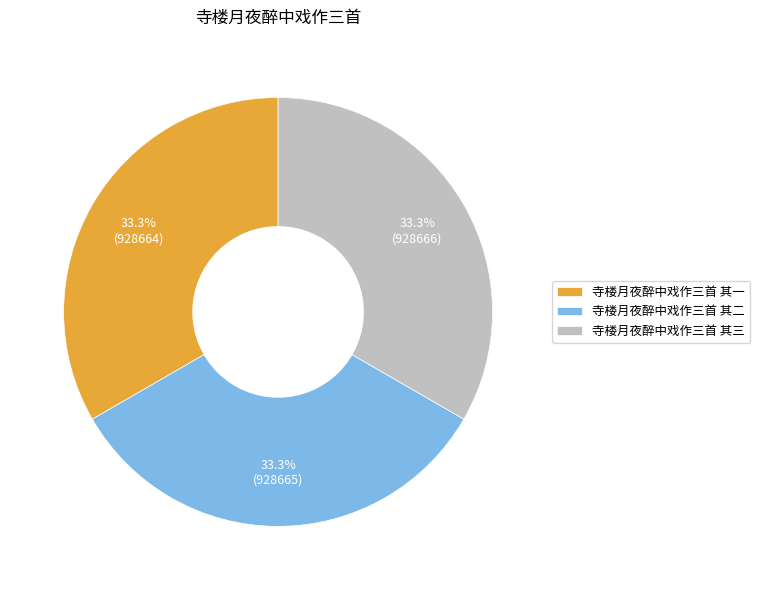

What percentage do 寺楼月夜醉中戏作三首 其一 and 寺楼月夜醉中戏作三首 其二 together represent?

66.7%